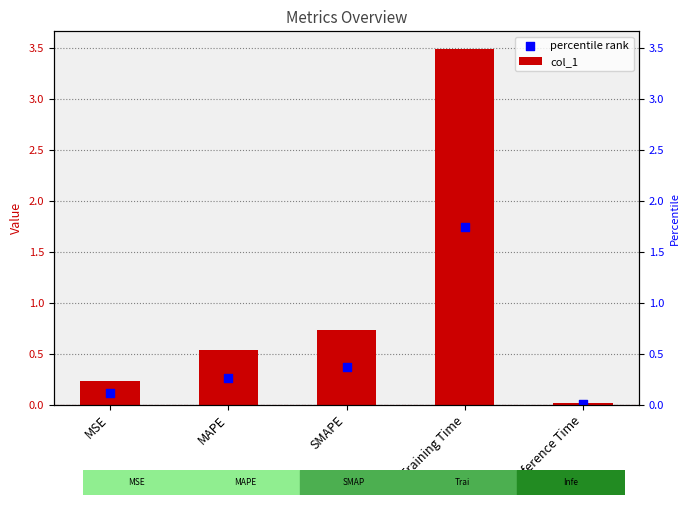

Which series contains the lowest Y value?

percentile rank